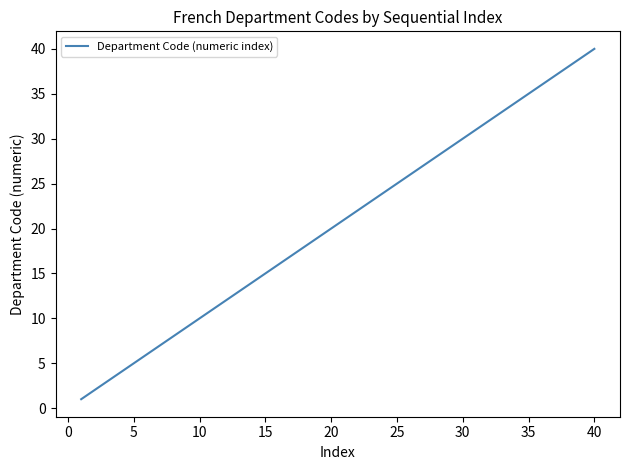

What is the maximum value shown in the chart?

40